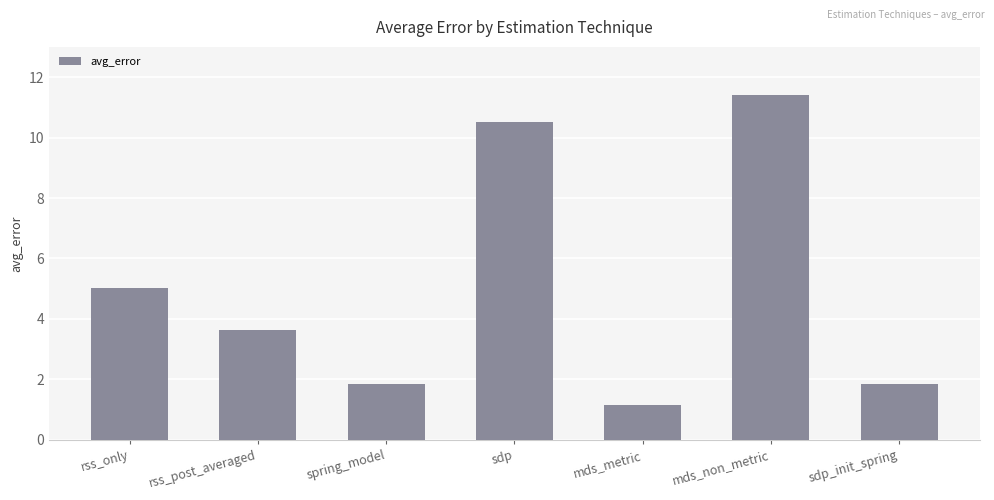

What is the label of the 3rd bar from the left?

spring_model